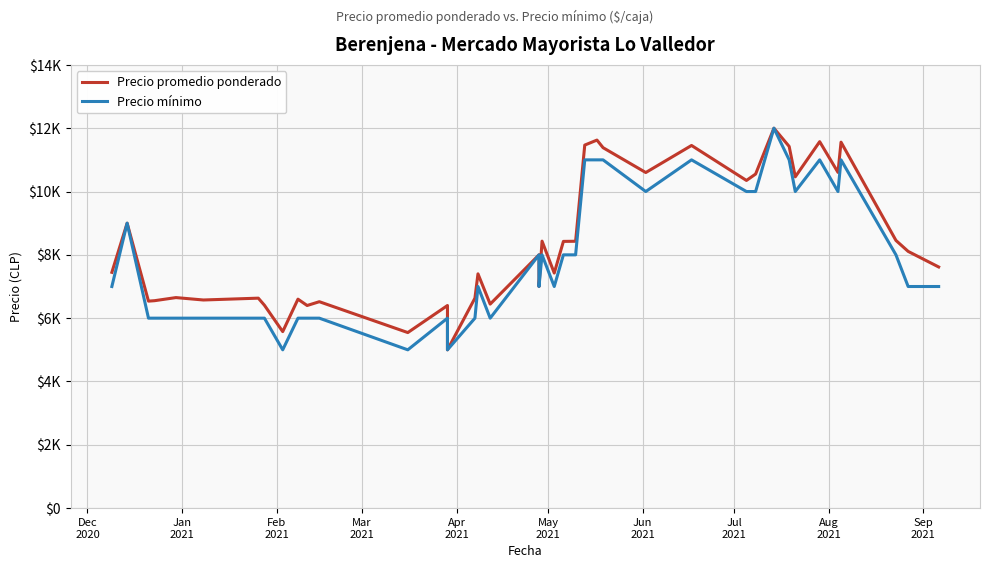

True or false: Precio mínimo and Precio promedio ponderado cross at least once.

False